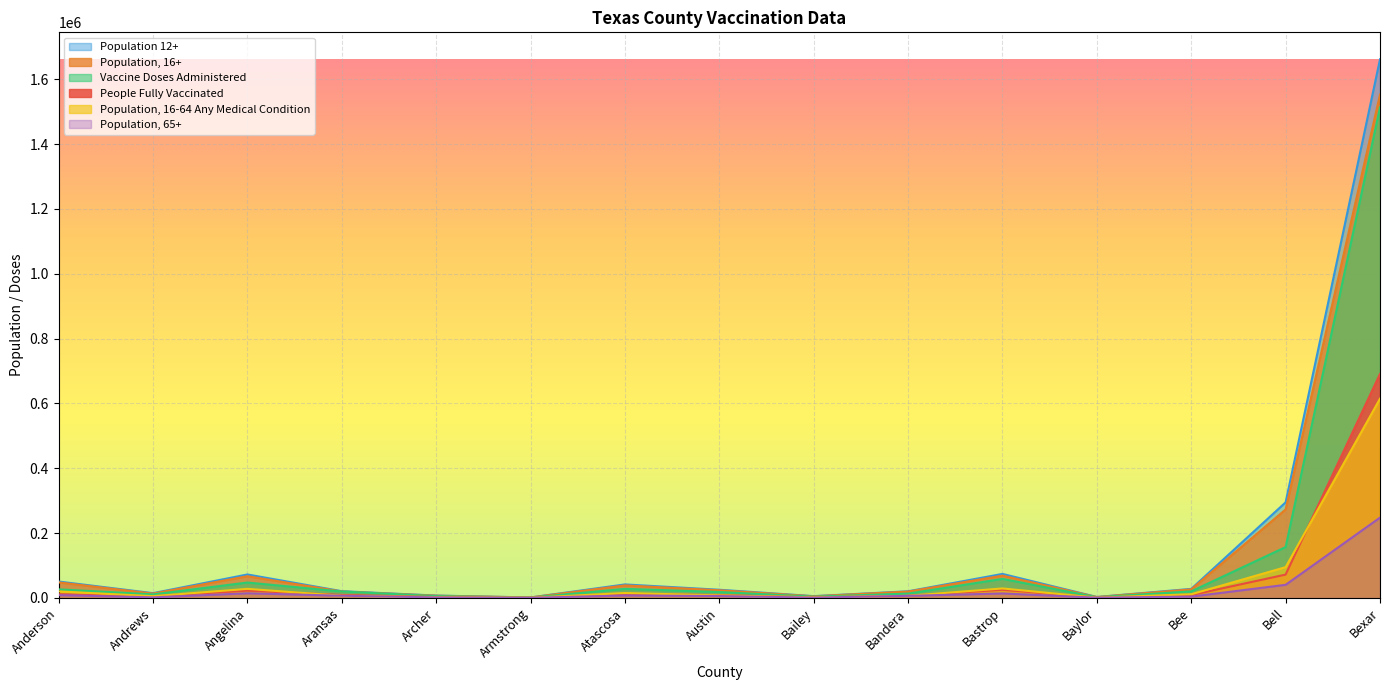

List the series in order of their peak value, lowest first.

Population, 65+, Population, 16-64 Any Medical Condition, People Fully Vaccinated, Vaccine Doses Administered, Population, 16+, Population 12+